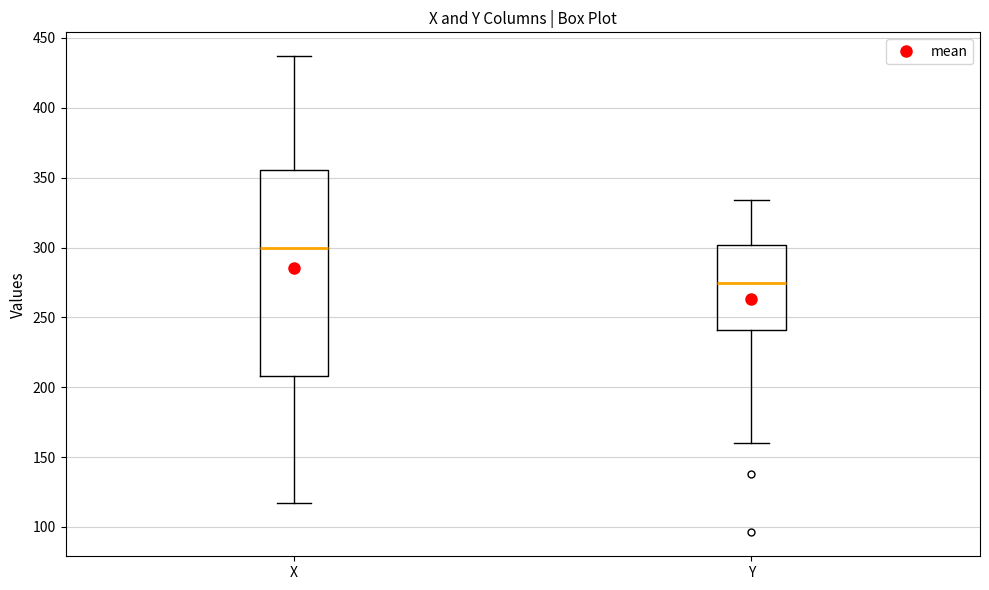

Reading left to right, transcribe this box plot: for each box, give where its median line is, the range the box spans, and where its two whiskers end, as read against the y-axis. The values are not printed on the chart, so give them approximately, as read against the axis.

X: median 300, box 210 to 355, whiskers 115 to 435
Y: median 275, box 240 to 300, whiskers 160 to 335